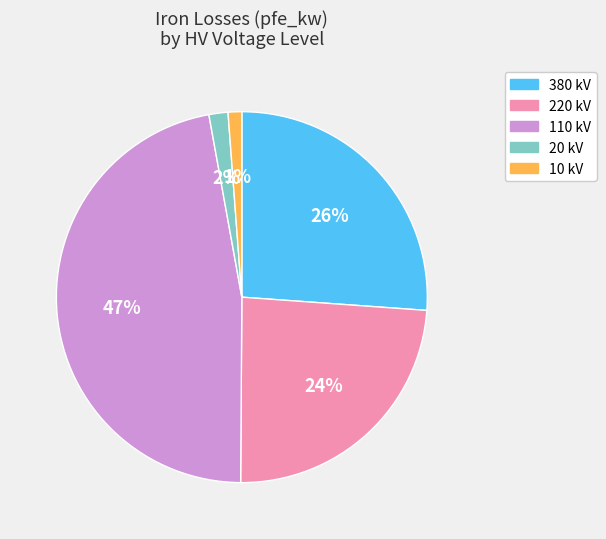

To the nearest percent, what is the average slice percentage?

20%